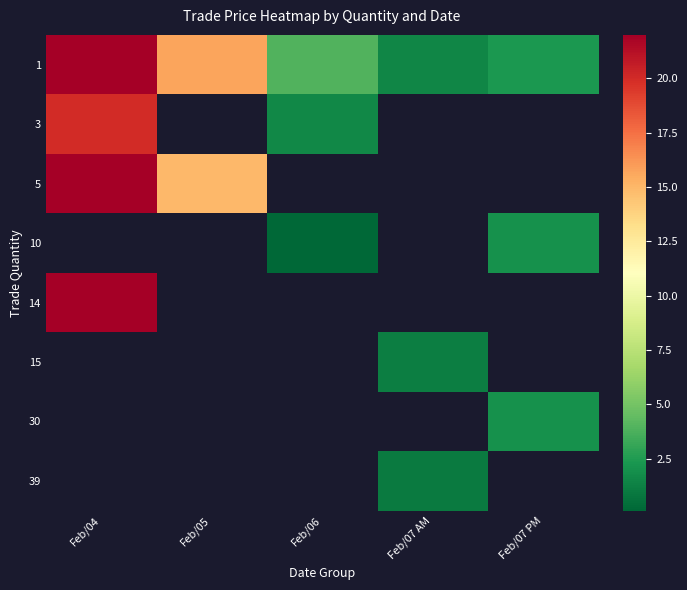

What is the difference between the maximum and minimum values in the 3 series?

18.4